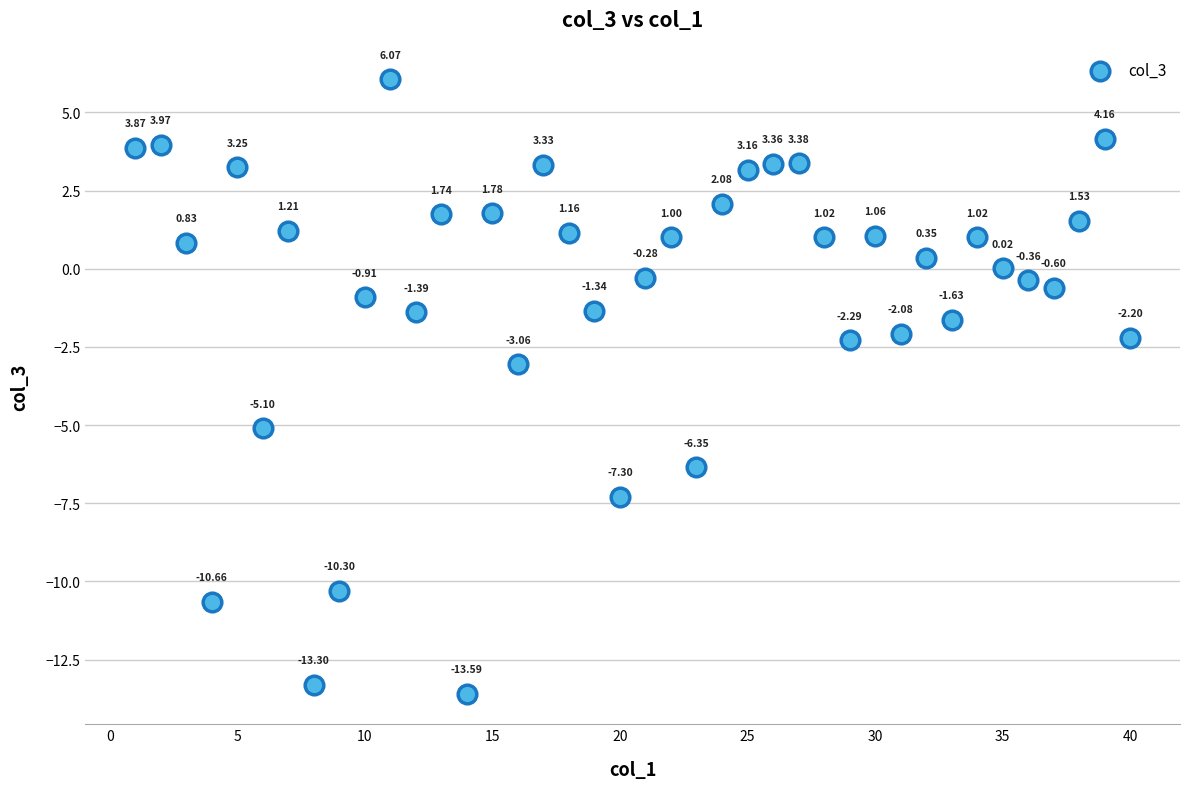

What is the range of Y values (max minus min)?

19.7